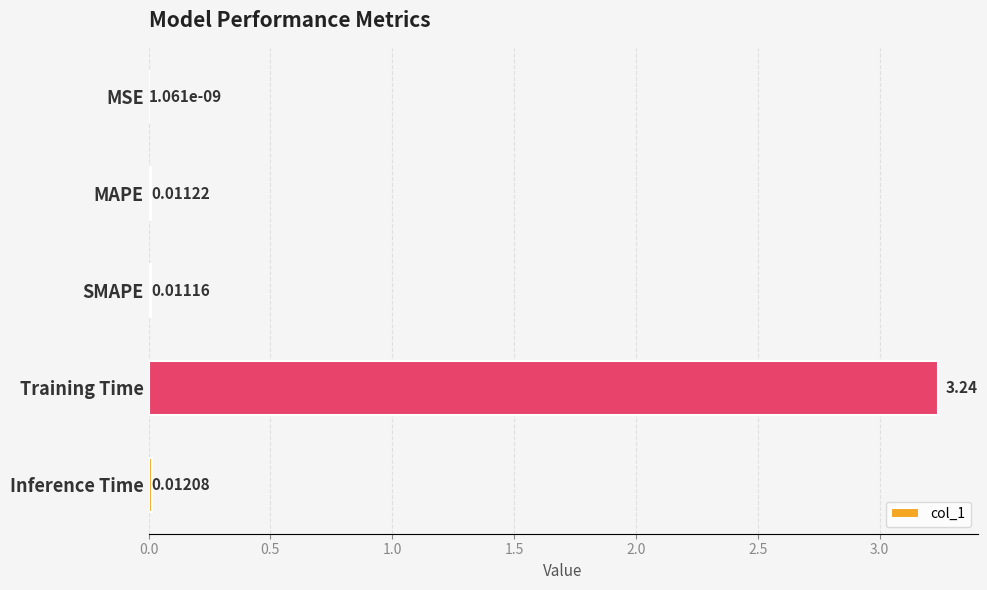

What is the sum of the values at Training Time and Inference Time?

3.3